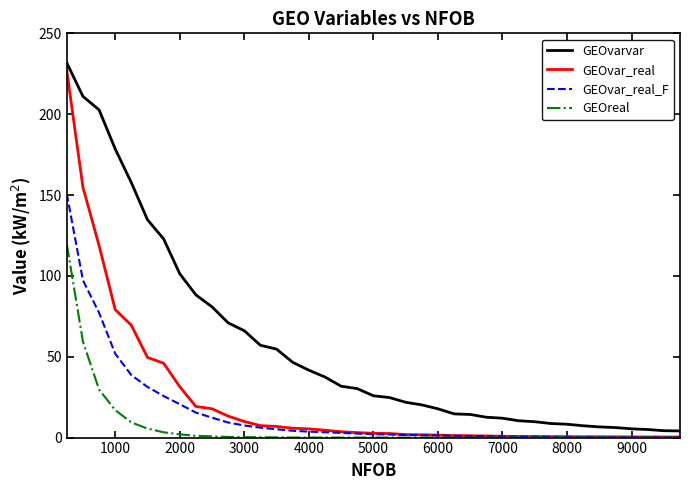

What is the difference between the maximum and second lowest values in the GEOvar_real_F series?

150.6